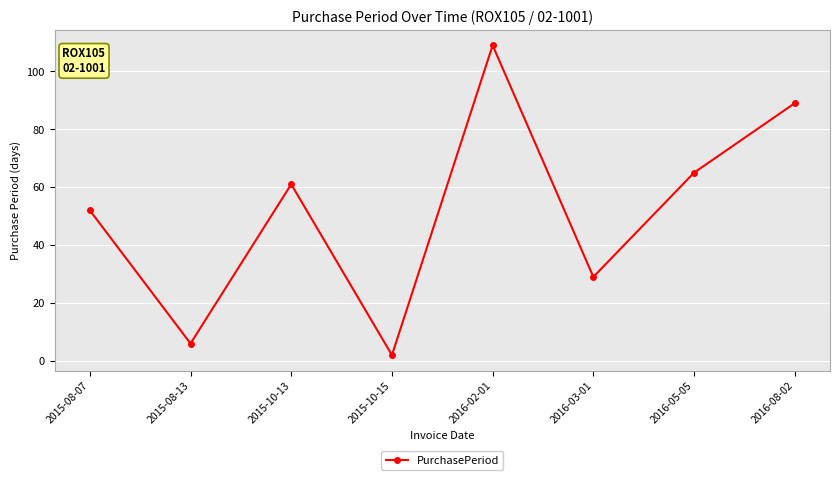

What is the smallest value displayed?

2